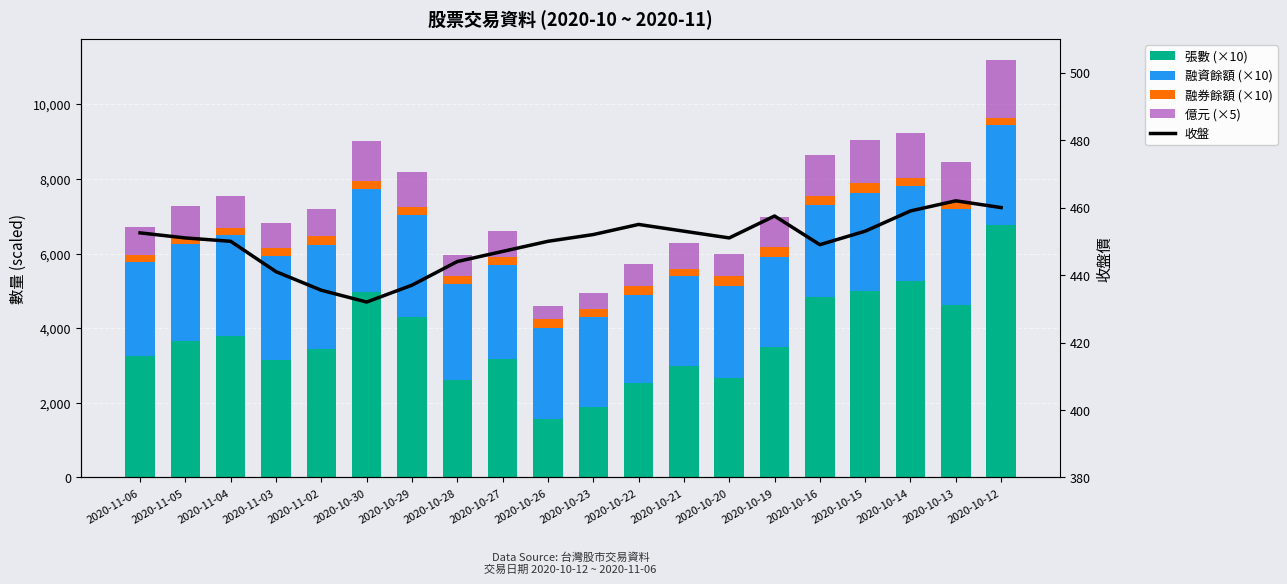

Does the chart contain any negative values?

No